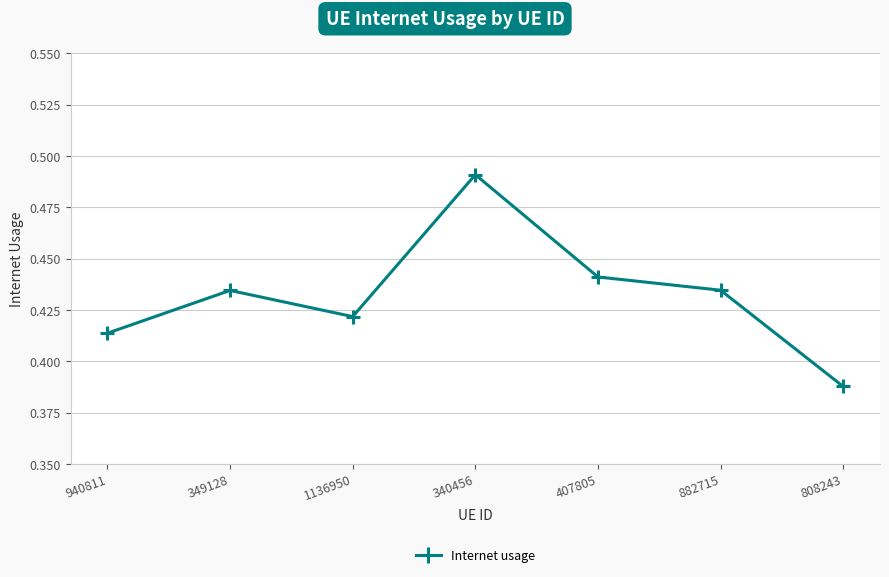

Where is the data nearest to the value 0?

808243